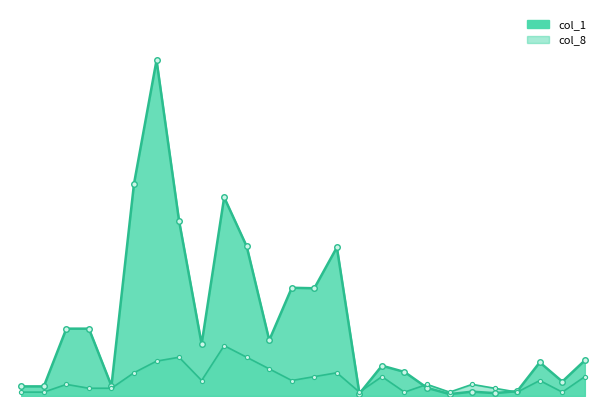

What is the total value across all series at 102/10/23?

257215.4